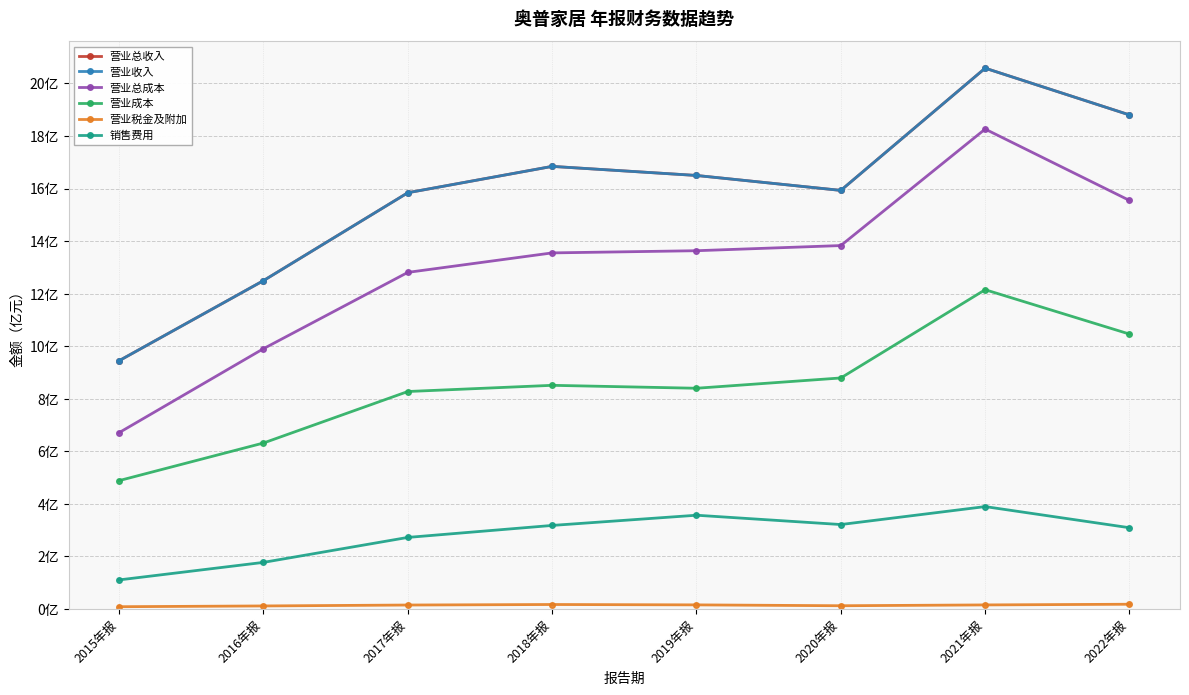

Is this an area chart (filled region under the line)?

No